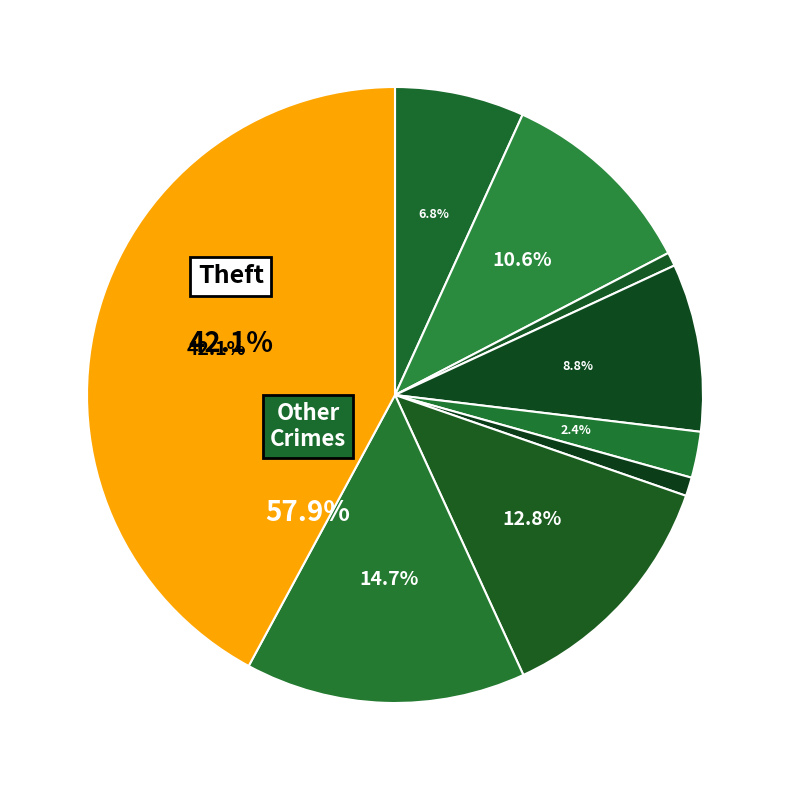

Count the number of slices in the pie.

9